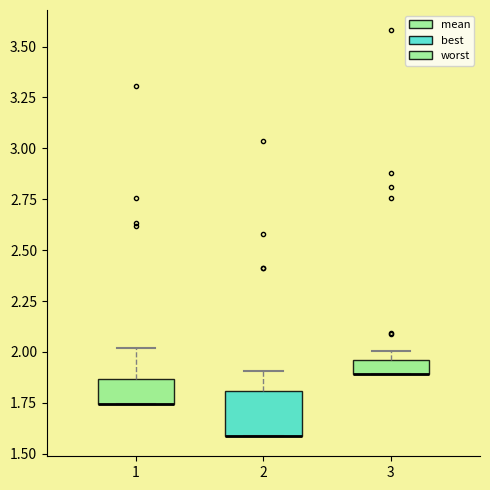

Where is the upper edge of the box at x = 1 on the y-axis? The values are not printed on the chart, so give them approximately, as read against the axis.

1.85